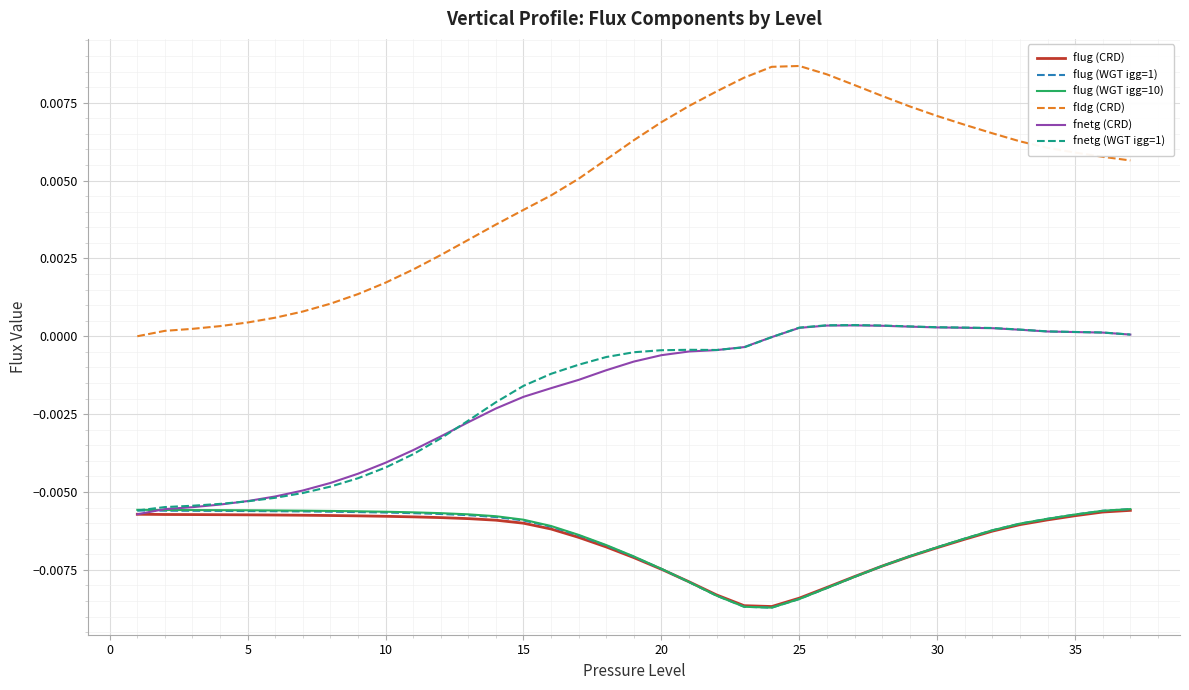

True or false: fldg (CRD) and flug (CRD) cross at least once.

False